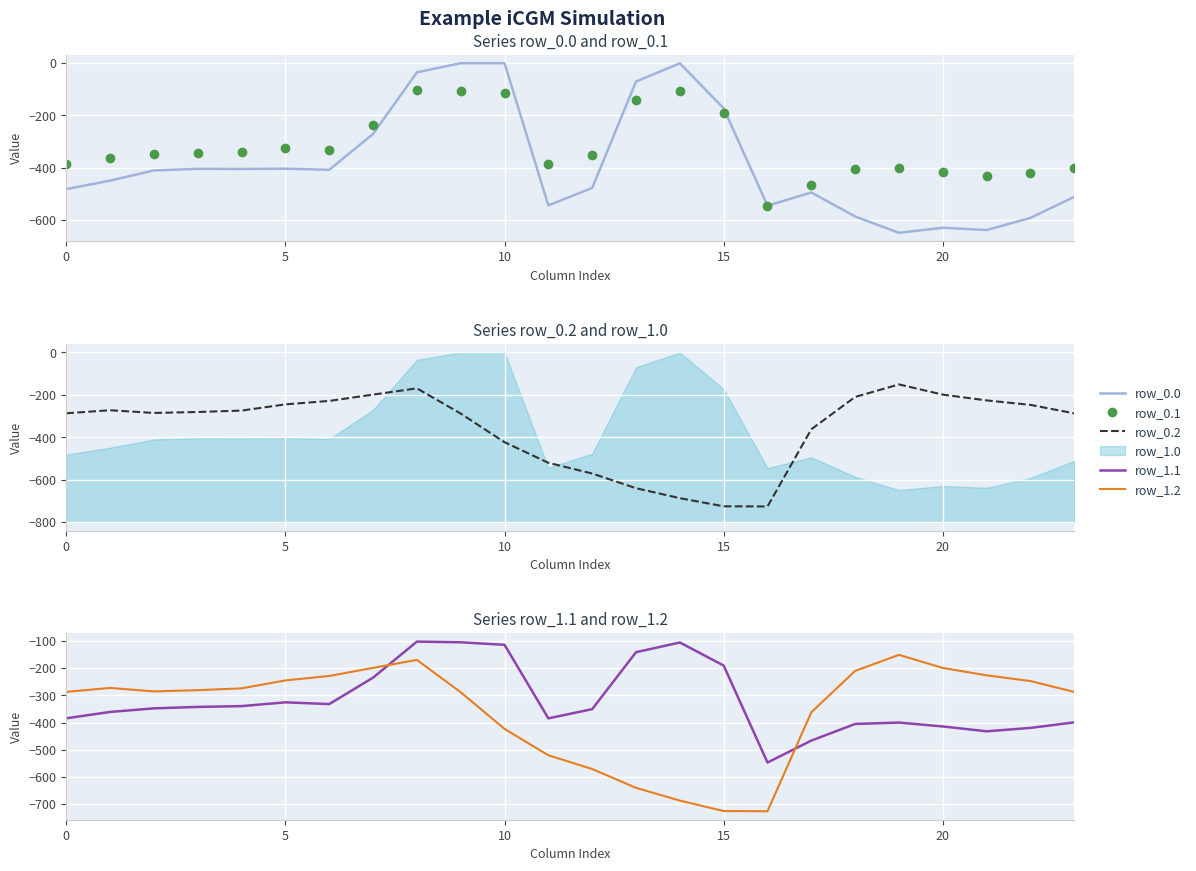

Which label corresponds to the smallest value in the chart?

16